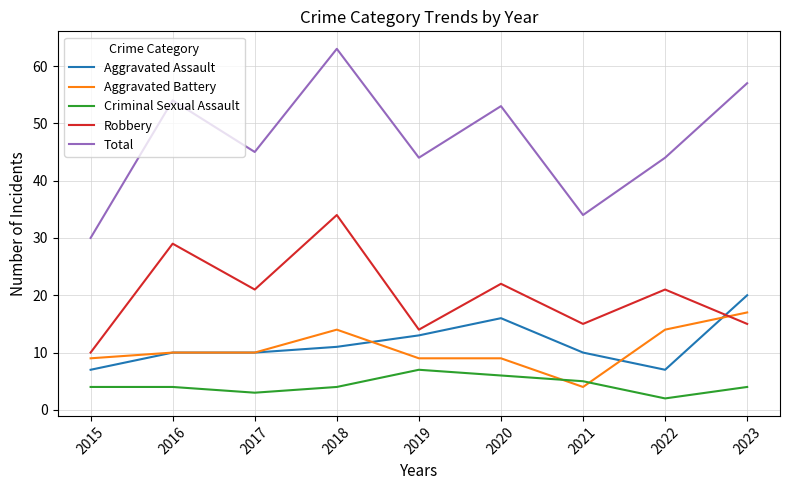

At which label is Total closest to 46?

2017